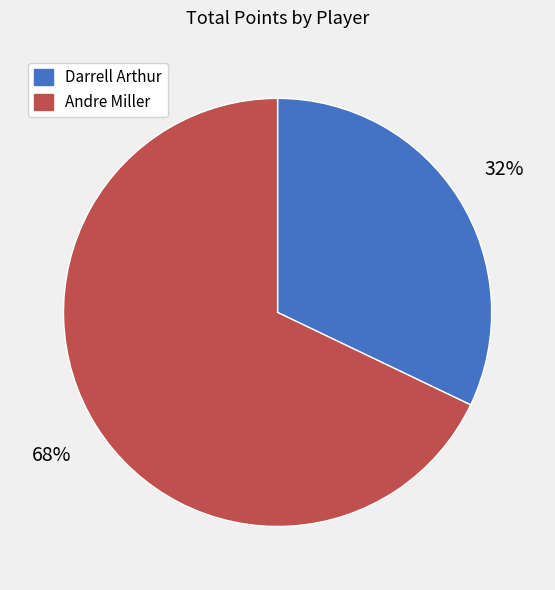

To the nearest percent, what is the difference between the largest and smallest slice percentages?

36%